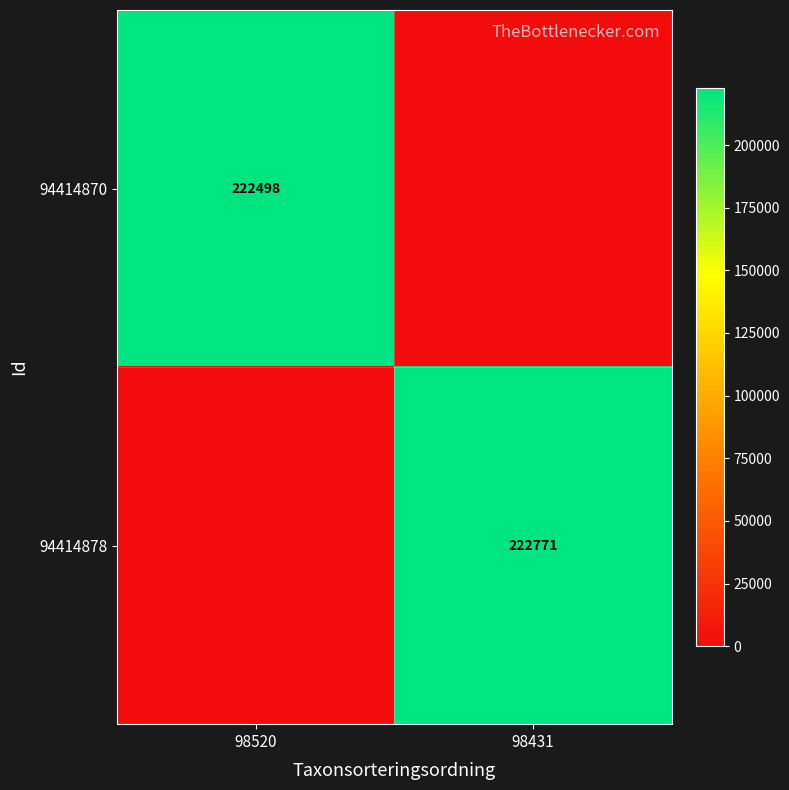

Is it true that 94414878 equals 299496 at 98431?

False